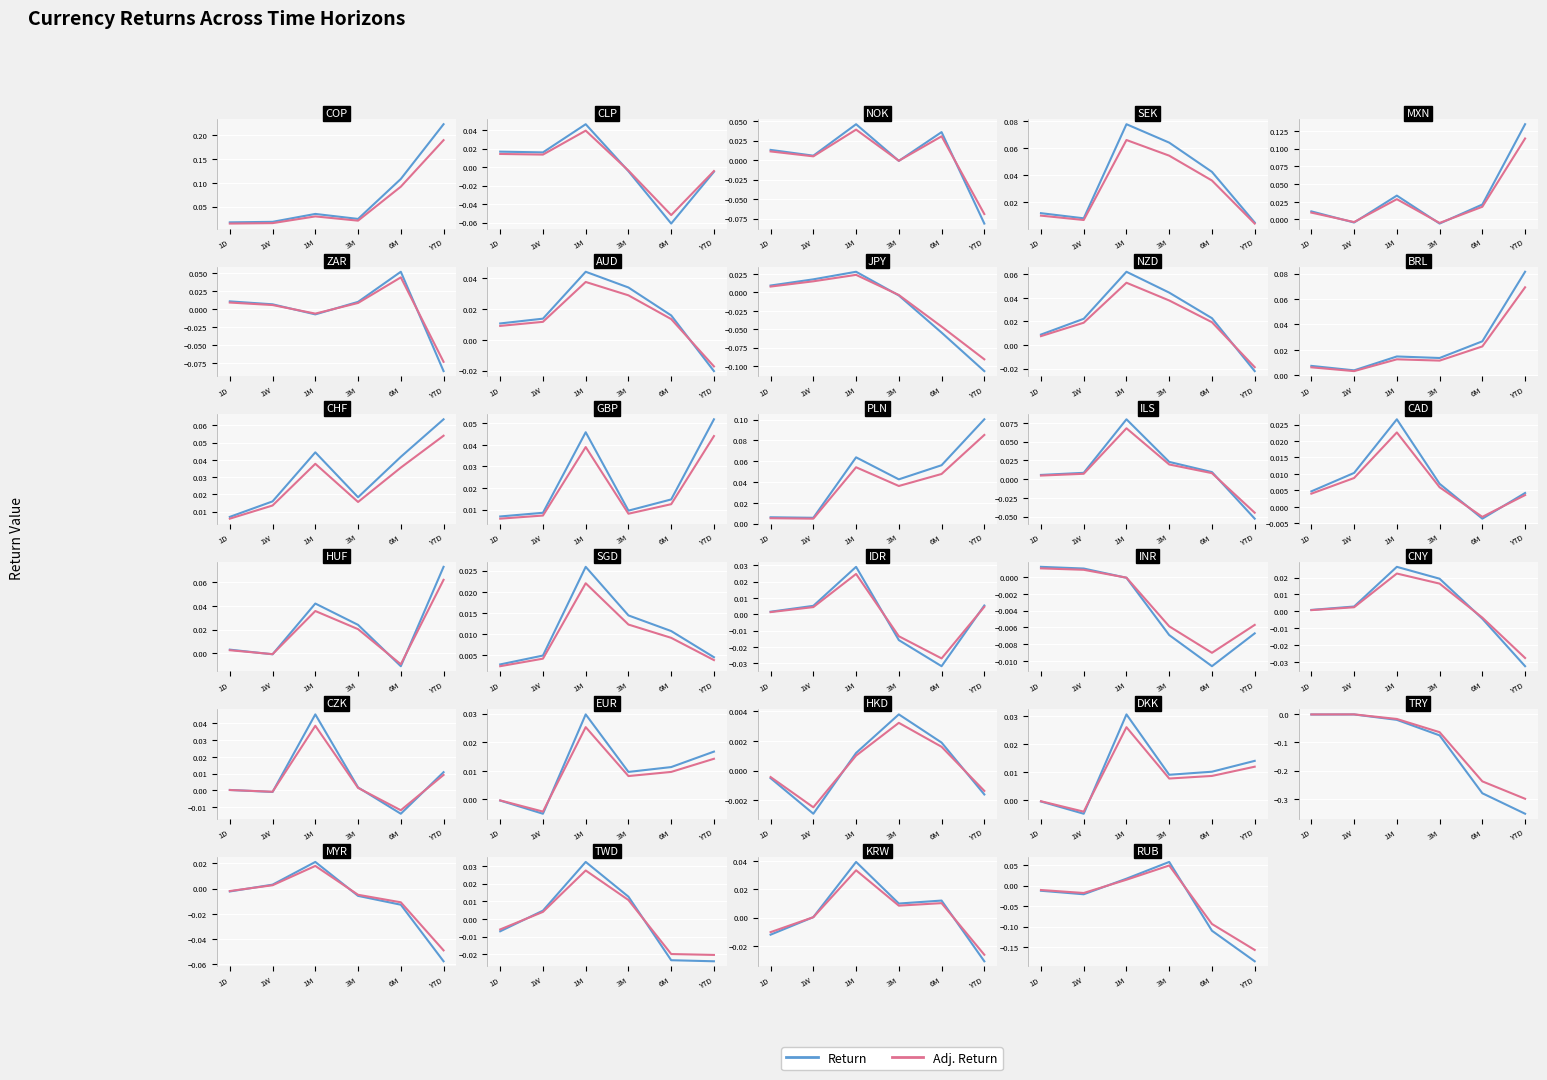

What is the label of the 4th point from the right?

1M